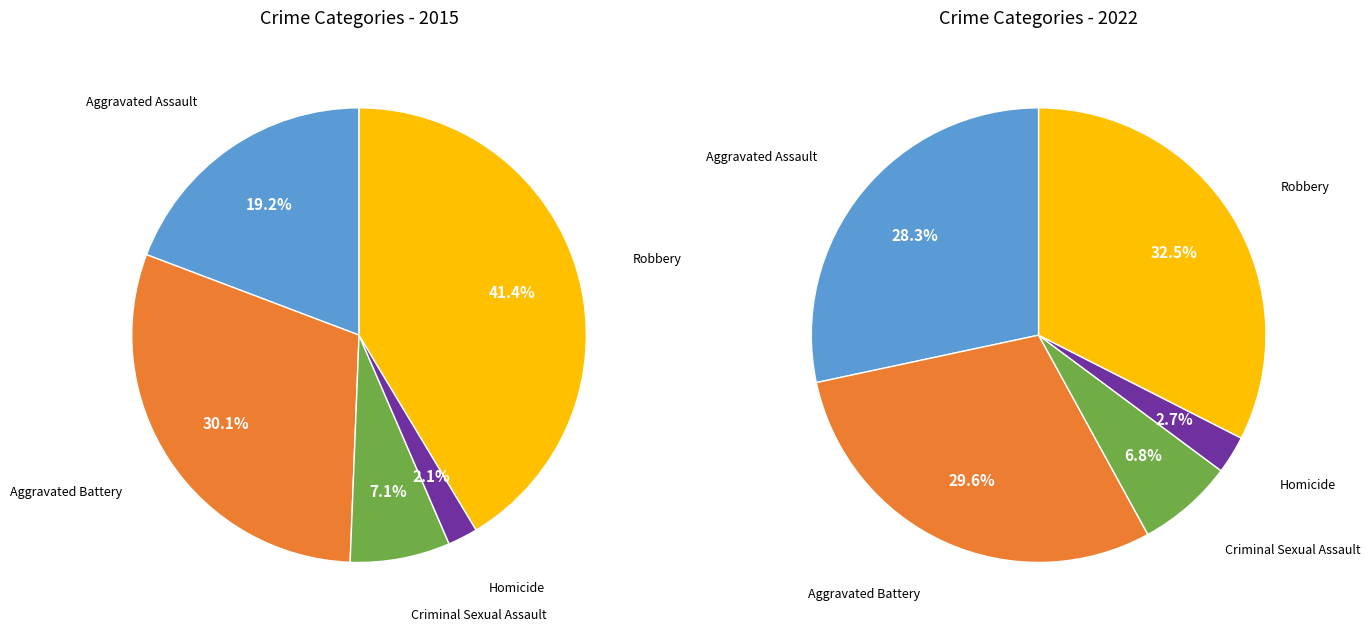

What is the largest slice in the pie chart?

Robbery